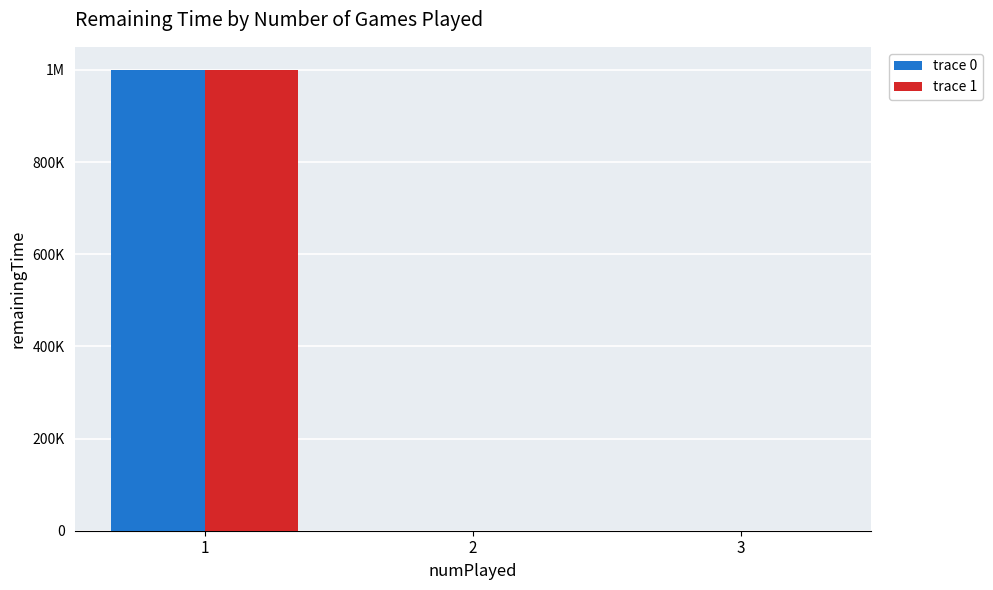

What are all the series names shown in the legend?

trace 0, trace 1